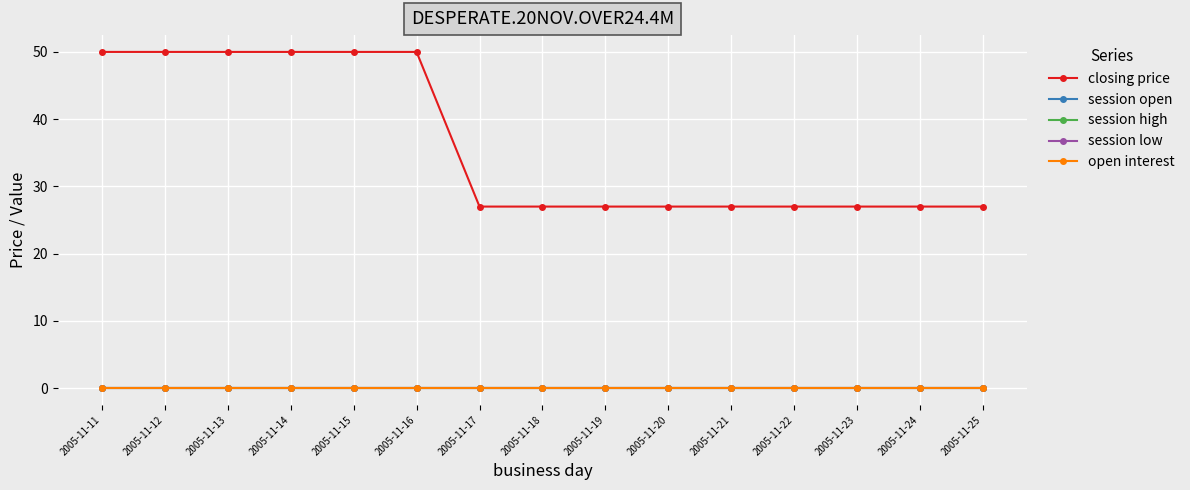

True or false: session high and closing price cross at least once.

False